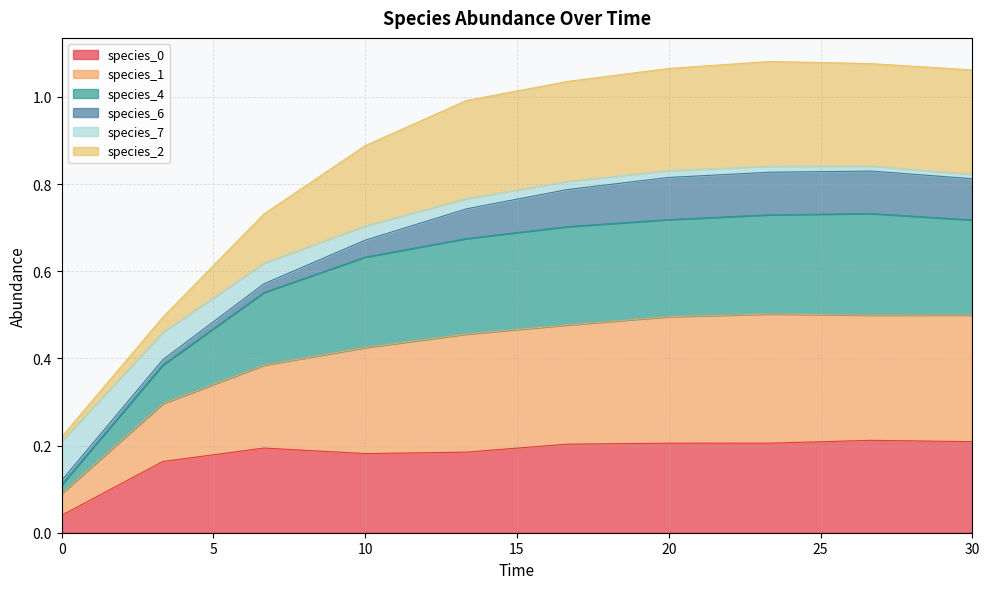

How many lines are shown in the chart?

6